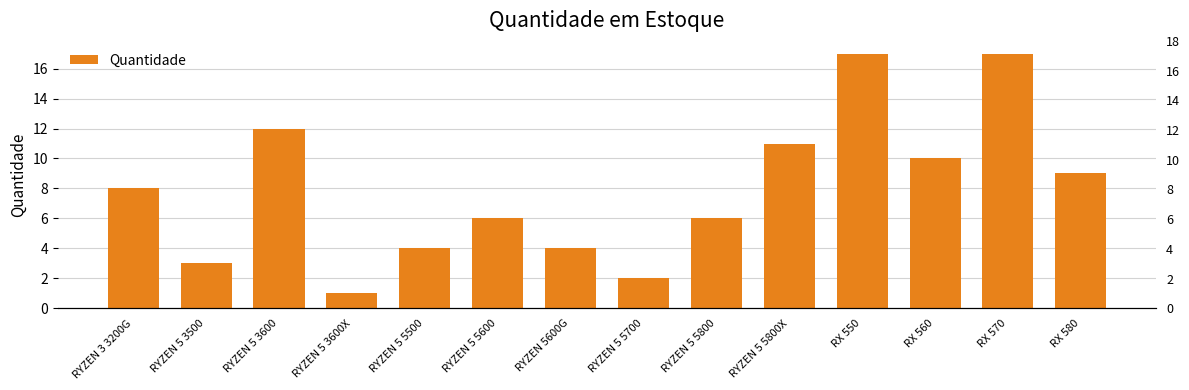

The chart shows a value of 9 at RX 580. True or false?

True